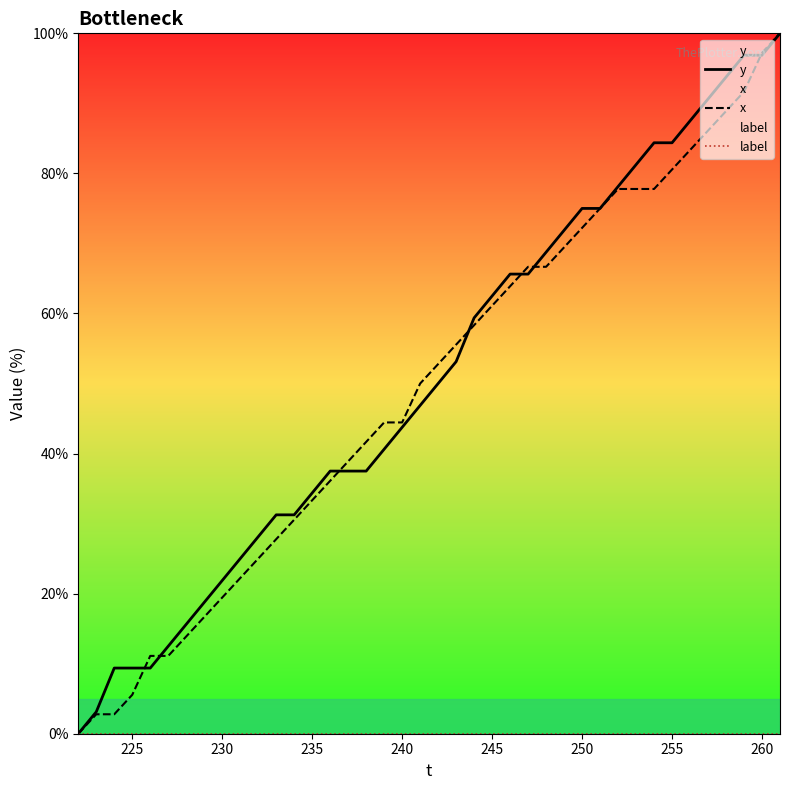

Reading left to right, extract all data points from this chart.

y: 0.0	3.1	9.4	9.4	9.4	12.5	15.6	18.8	21.9	25.0	28.1	31.2	31.2	34.4	37.5	37.5	37.5	40.6	43.8	46.9	50.0	53.1	59.4	62.5	65.6	65.6	68.8	71.9	75.0	75.0	78.1	81.2	84.4	84.4	87.5	90.6	93.8	96.9	96.9	100.0
x: 0.0	2.8	2.8	5.6	11.1	11.1	13.9	16.7	19.4	22.2	25.0	27.8	30.6	33.3	36.1	38.9	41.7	44.4	44.4	50.0	52.8	55.6	58.3	61.1	63.9	66.7	66.7	69.4	72.2	75.0	77.8	77.8	77.8	80.6	83.3	86.1	88.9	91.7	97.2	100.0
label: 0.0	0.0	0.0	0.0	0.0	0.0	0.0	0.0	0.0	0.0	0.0	0.0	0.0	0.0	0.0	0.0	0.0	0.0	0.0	0.0	0.0	0.0	0.0	0.0	0.0	0.0	0.0	0.0	0.0	0.0	0.0	0.0	0.0	0.0	0.0	0.0	0.0	0.0	0.0	0.0